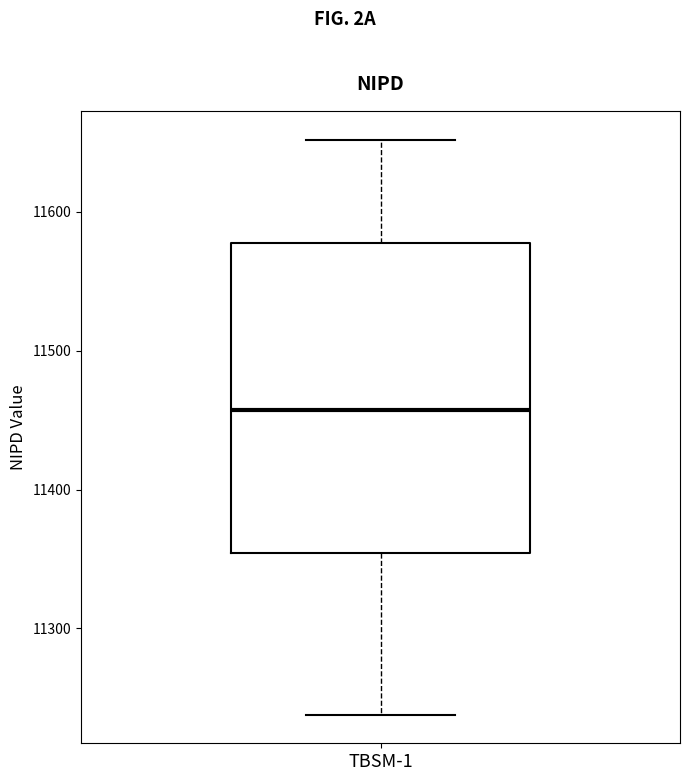

Read this box plot against the y-axis: the position of the median line, the range covered by the box, and the ends of both whiskers. The values are not printed on the chart, so give them approximately, as read against the axis.

median 11460, box 11350 to 11580, whiskers 11240 to 11650